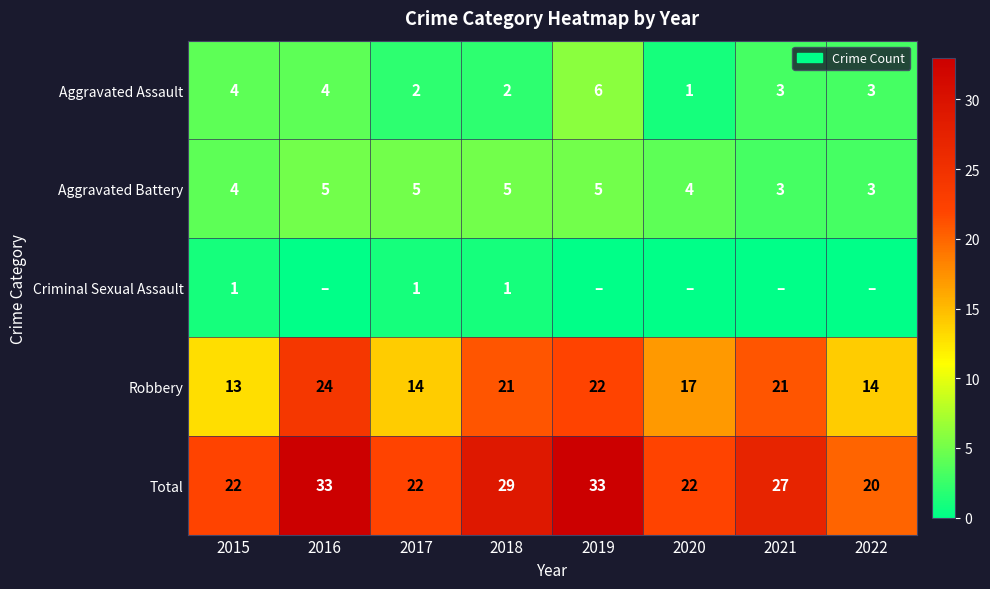

What is the spread (max minus min) of values at 2015?

21